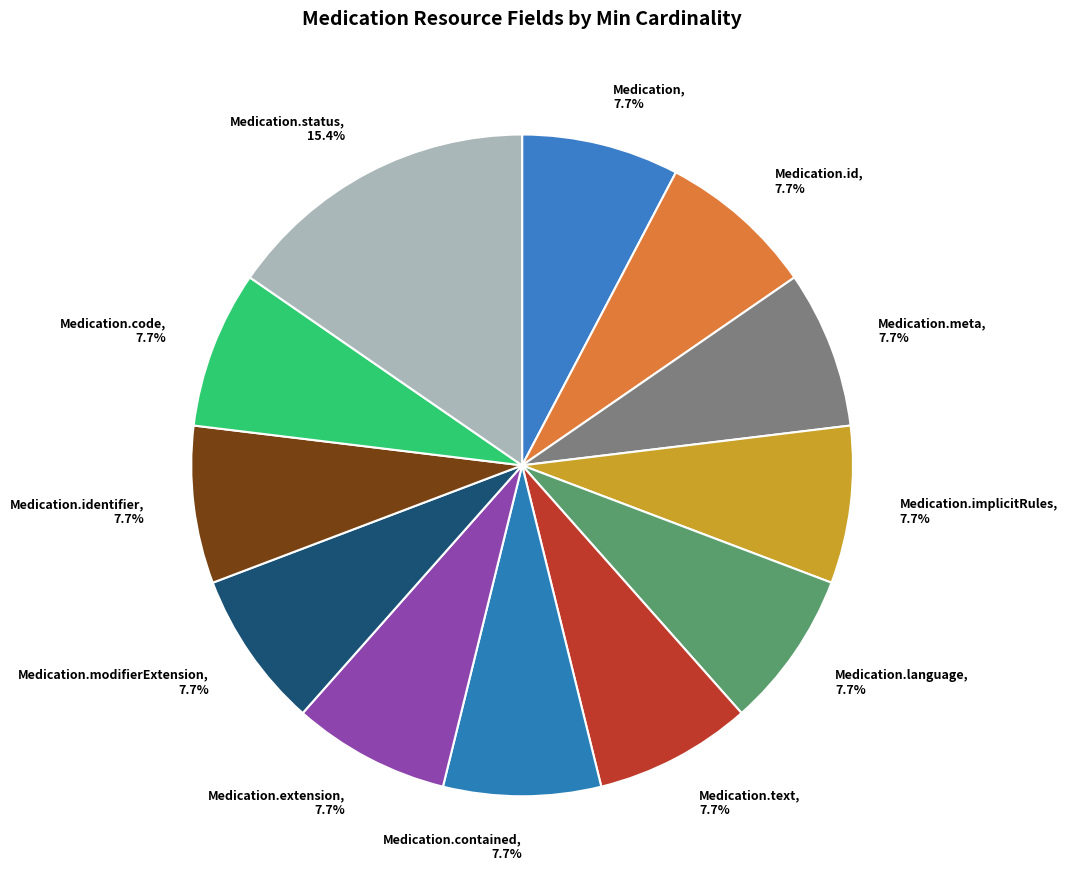

Which category has the biggest portion of the pie?

Medication.status, 15.4%